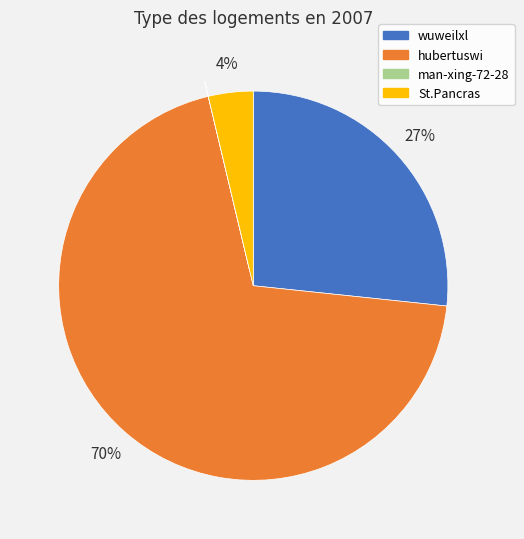

Which has a higher value, St.Pancras or wuweilxl?

wuweilxl